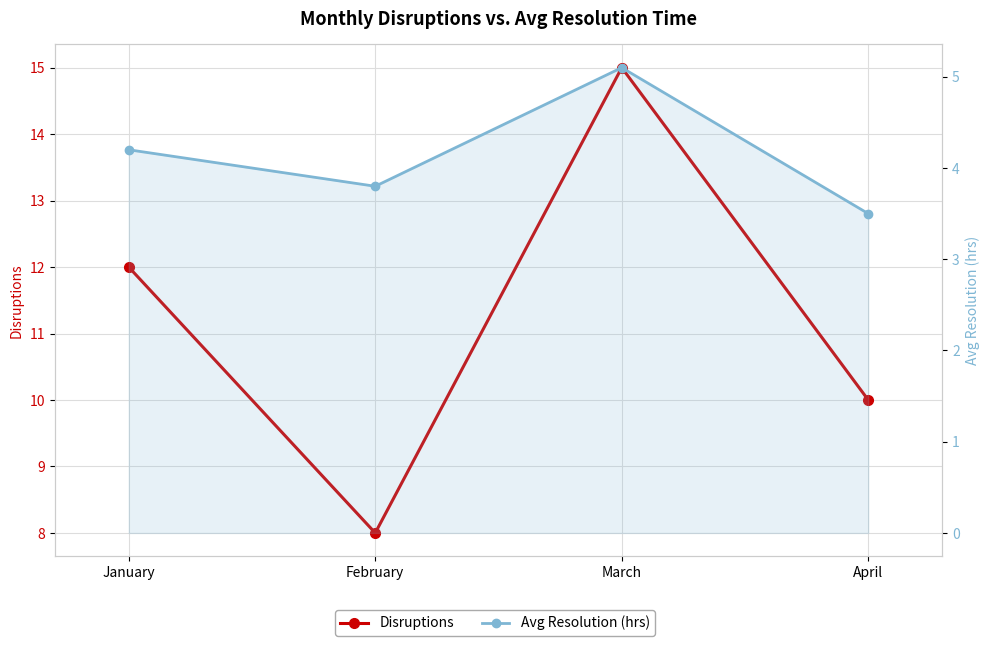

True or false: Disruptions and Avg Resolution (hrs) intersect in this chart.

False